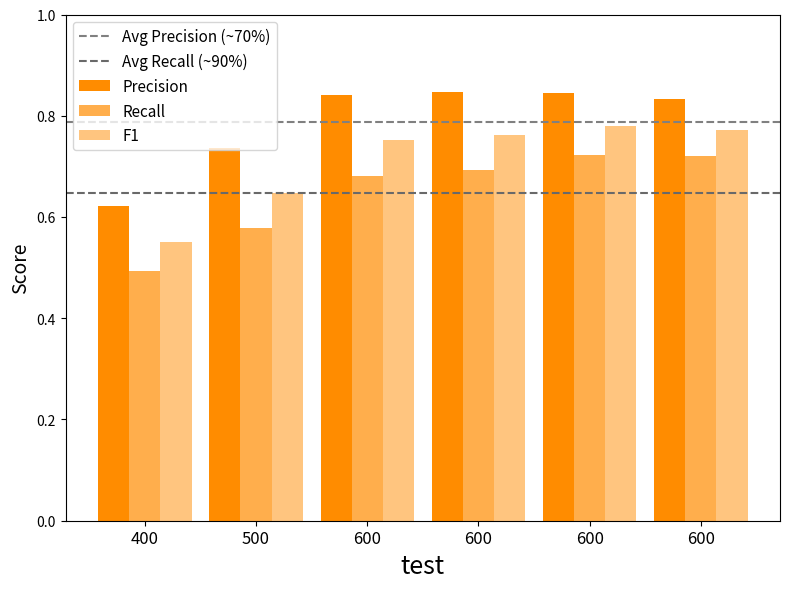

Count the number of categories in the chart.

6